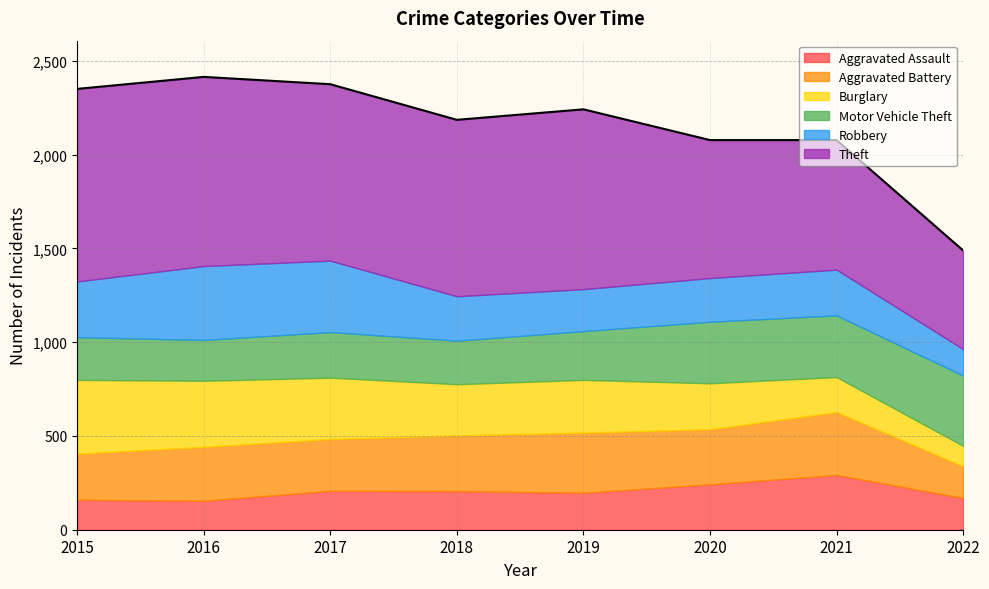

Which series has the largest total across all categories?

Theft